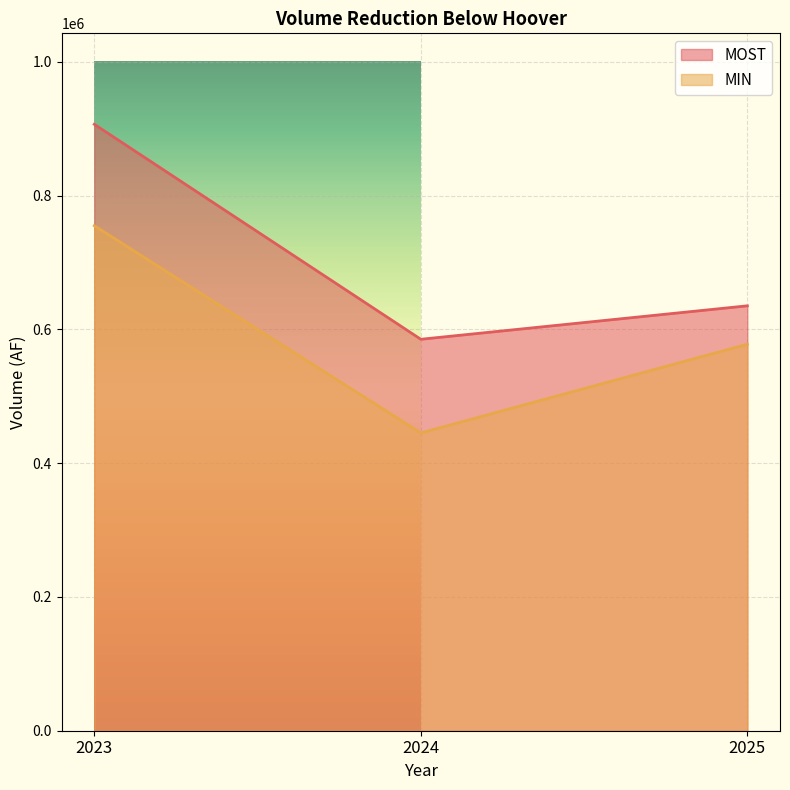

Between 2023 and 2024, which is larger?

2023